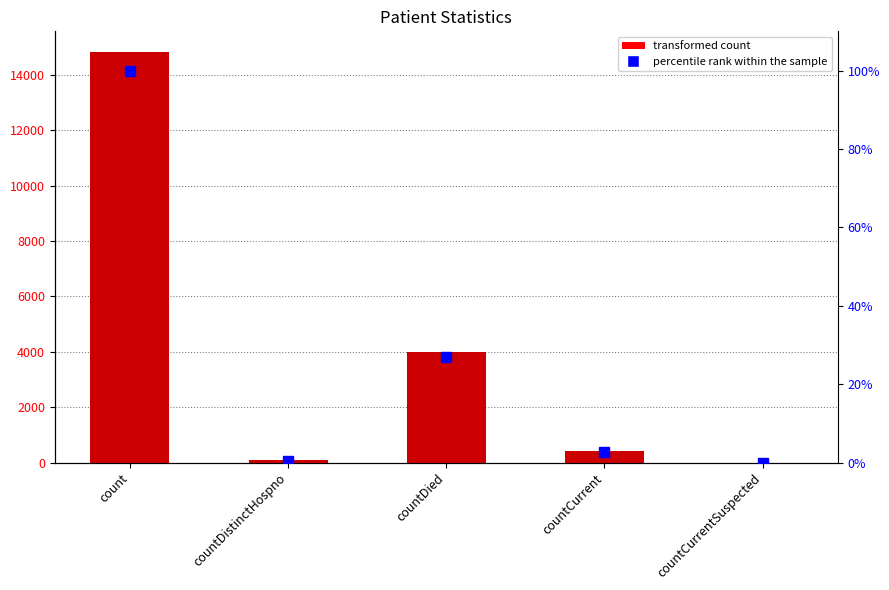

Reading right to left, extract all data points from this chart.

values: countCurrentSuspected=0.0	countCurrent=400.0	countDied=3996.0	countDistinctHospno=75.0	count=14830.0
percentile rank within the sample: countCurrentSuspected=0.0	countCurrent=2.7	countDied=26.9	countDistinctHospno=0.5	count=100.0